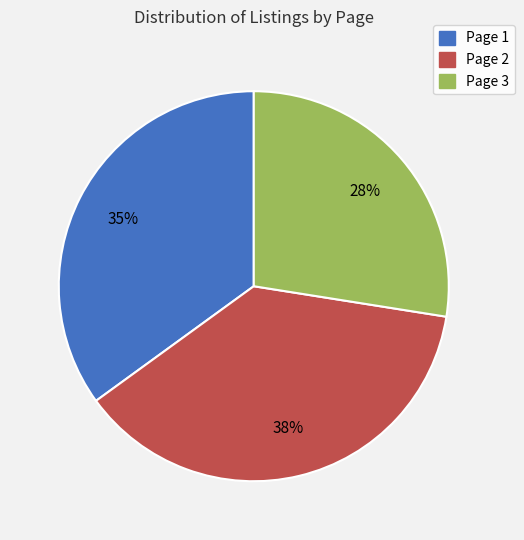

Does any single category account for the majority?

No